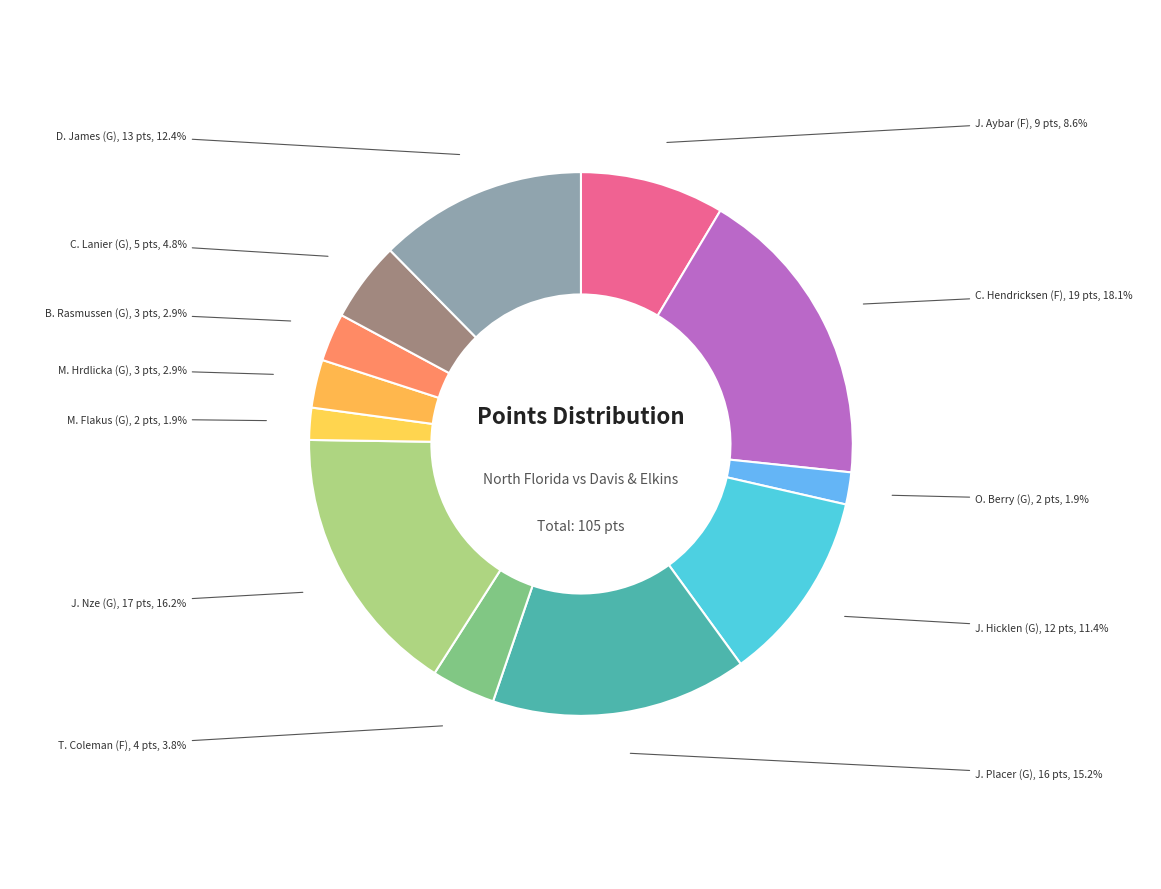

Does any single category account for the majority?

No